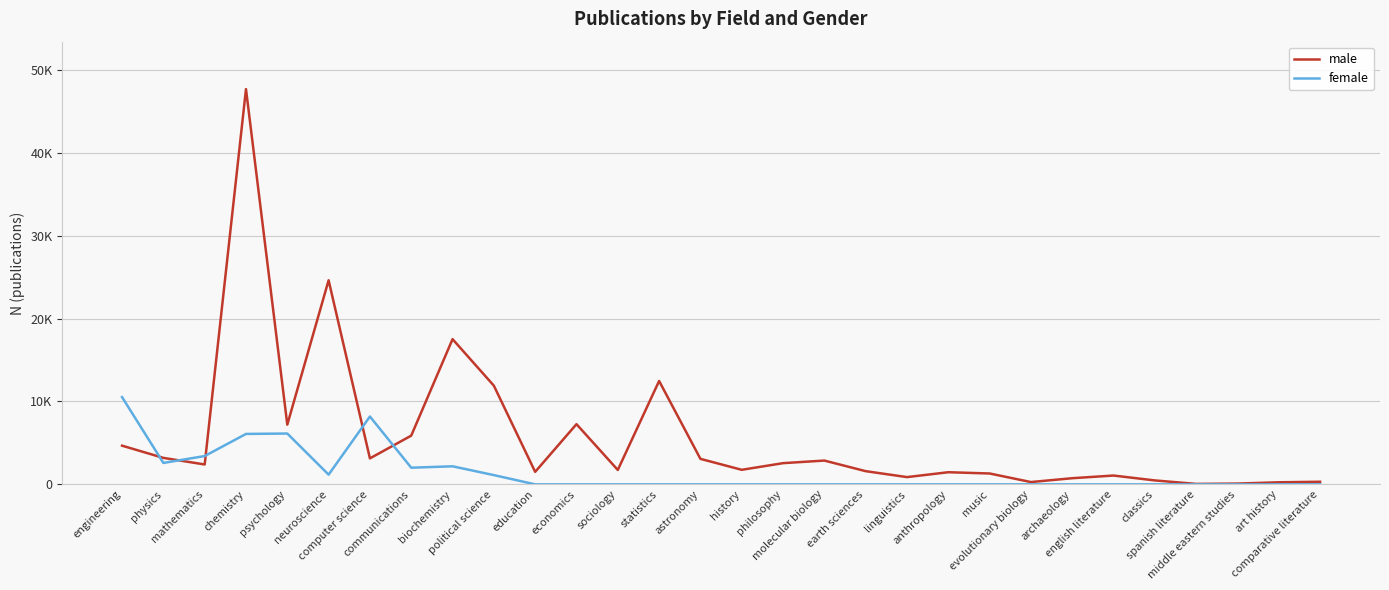

Rank the series by their average value, from lowest to highest.

female, male